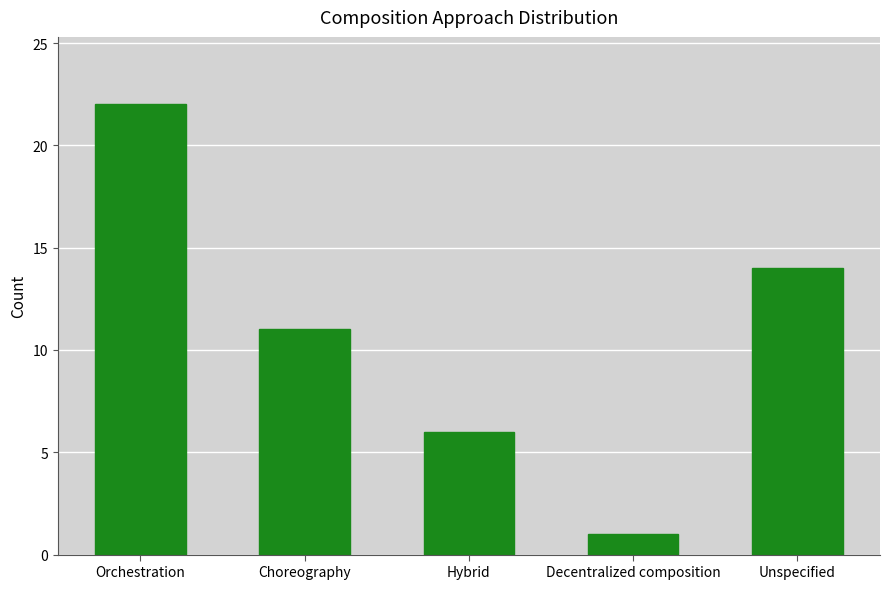

Reading left to right, what are all the values shown in this chart?

Orchestration=22	Choreography=11	Hybrid=6	Decentralized composition=1	Unspecified=14